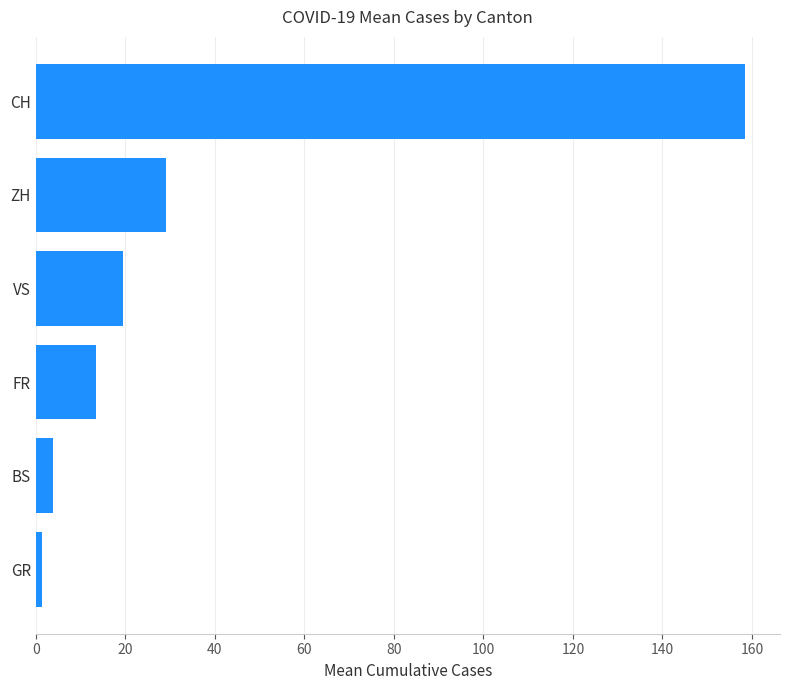

At which category does the chart reach its peak across all series?

CH